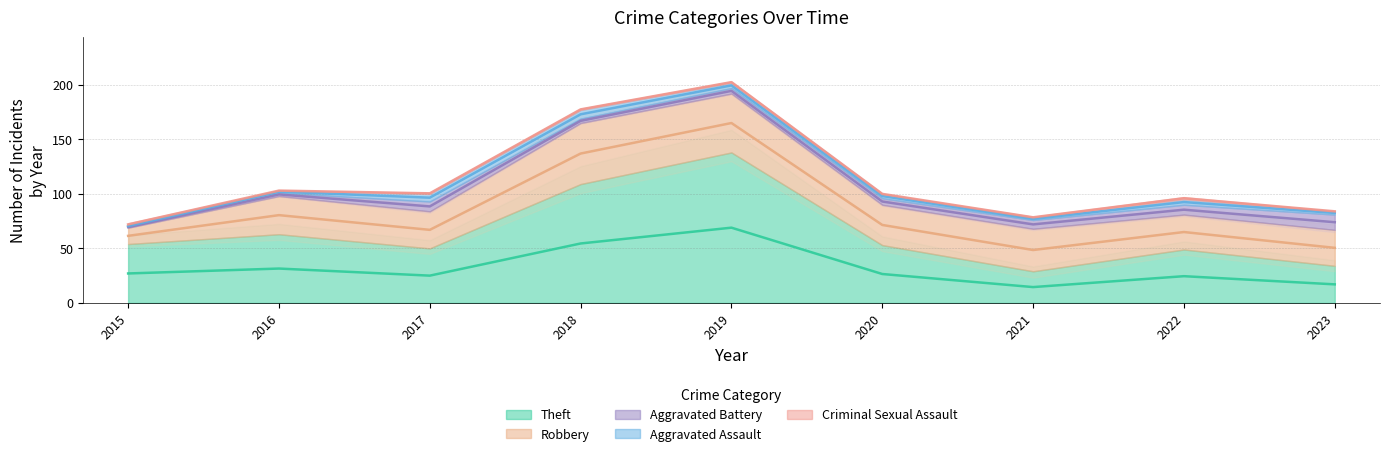

What is the sum of all Theft values?

579